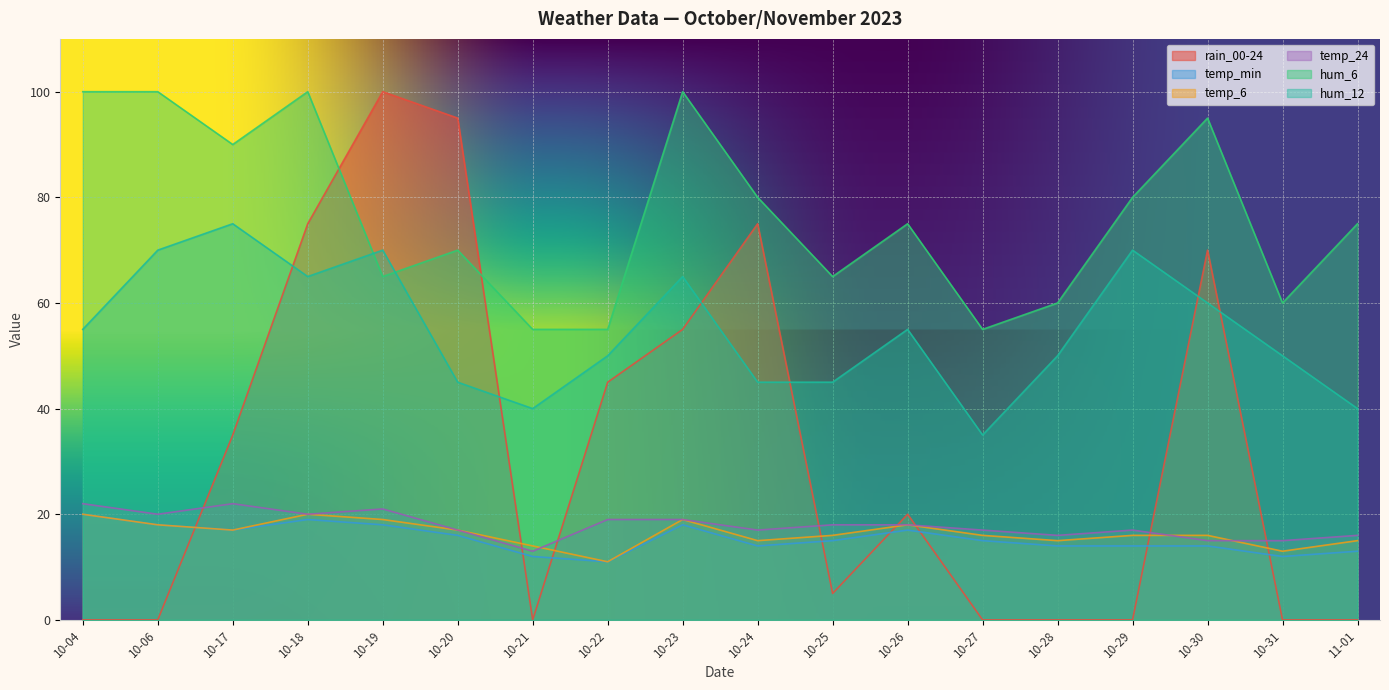

True or false: temp_24 has a value of 26 at 10-20.

False